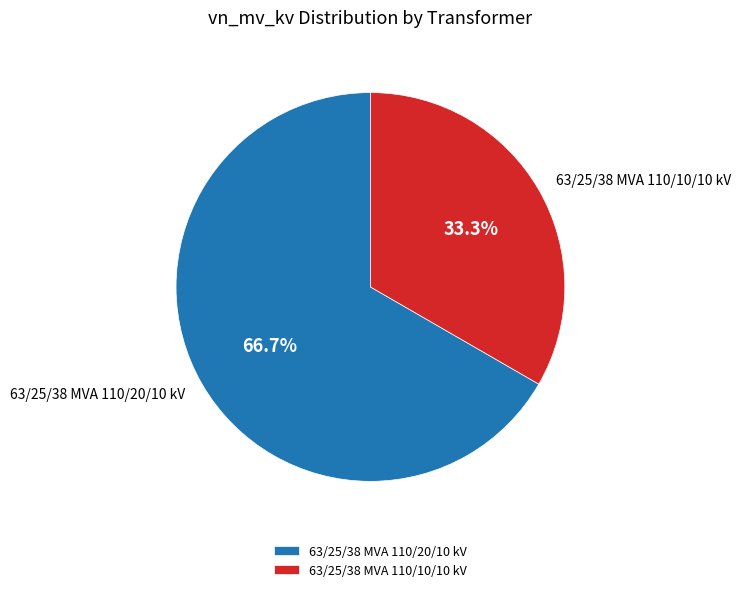

To the nearest percent, what portion does 63/25/38 MVA 110/20/10 kV represent?

67%